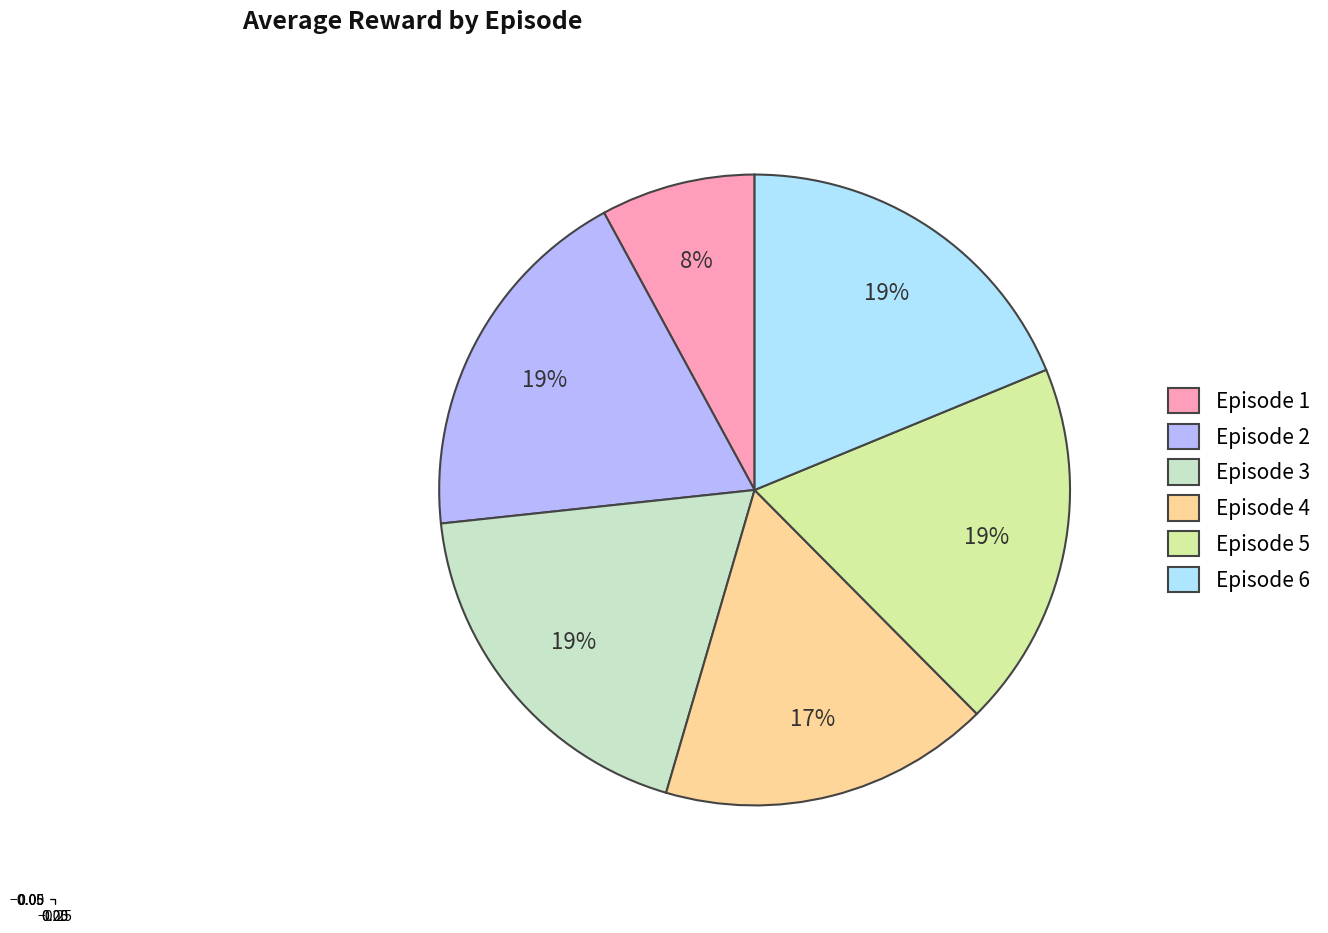

The Episode 4 slice represents 17% of the pie. True or false?

True